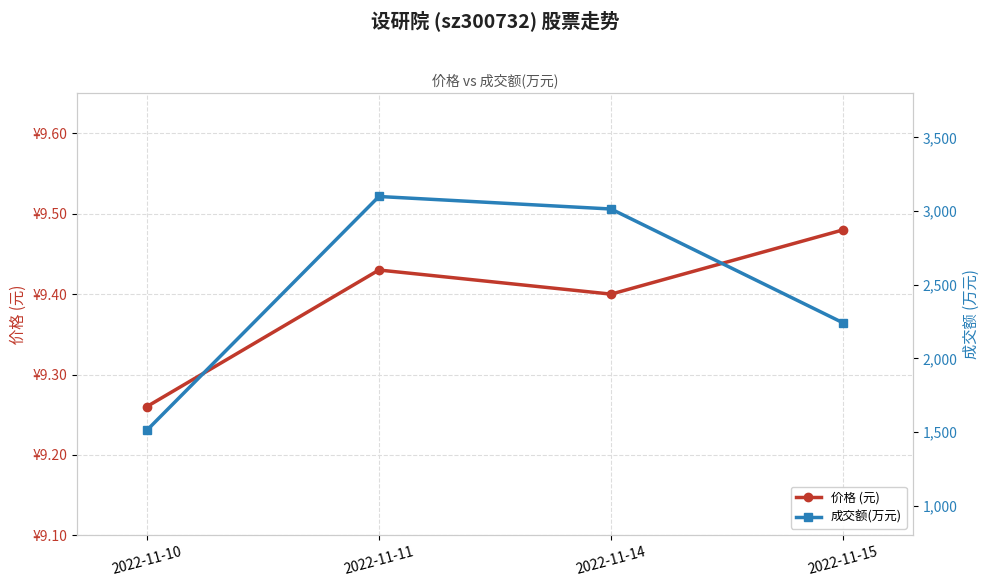

True or false: 成交额(万元) has more than 2 points higher than both neighbors.

False